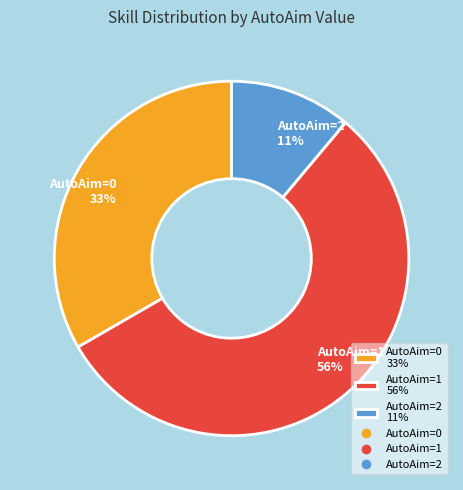

To the nearest percent, what portion does AutoAim=2 represent?

11%